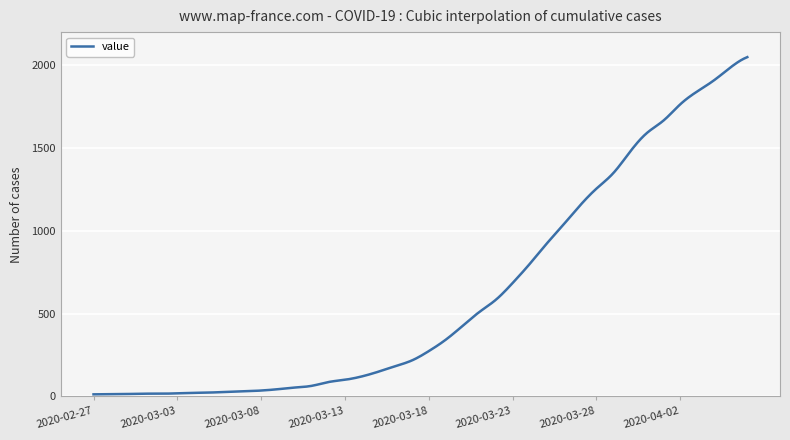

What is the difference between the maximum and minimum values?

2036.0